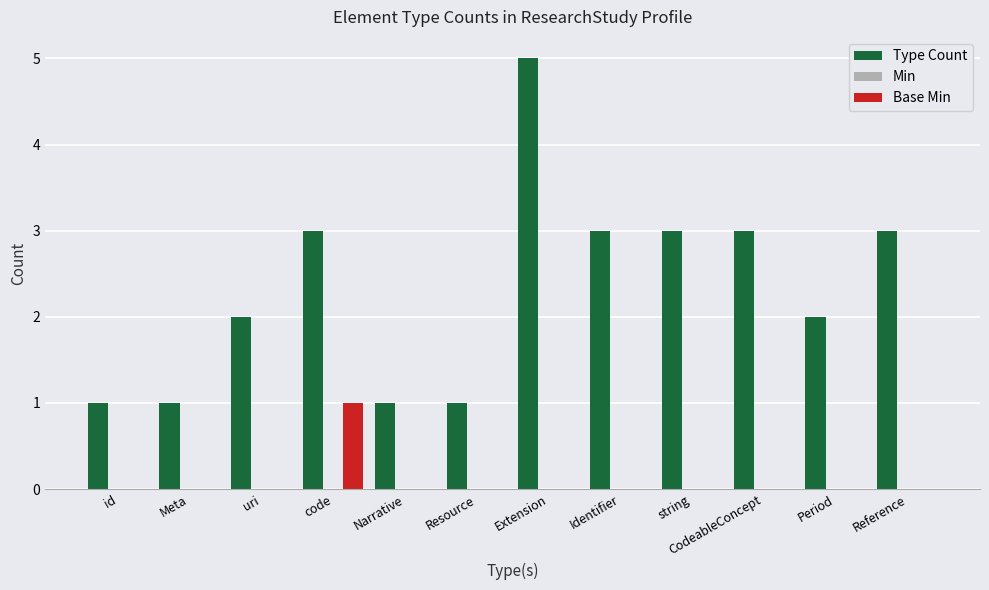

Which series has the largest total across all categories?

Type Count